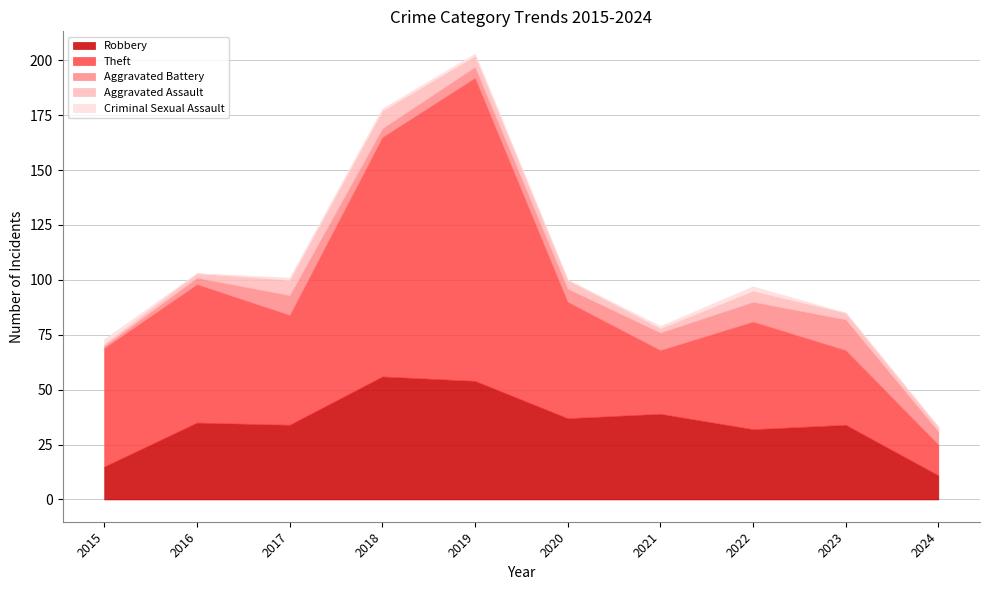

The value of Criminal Sexual Assault at 2017 is 1. True or false?

True